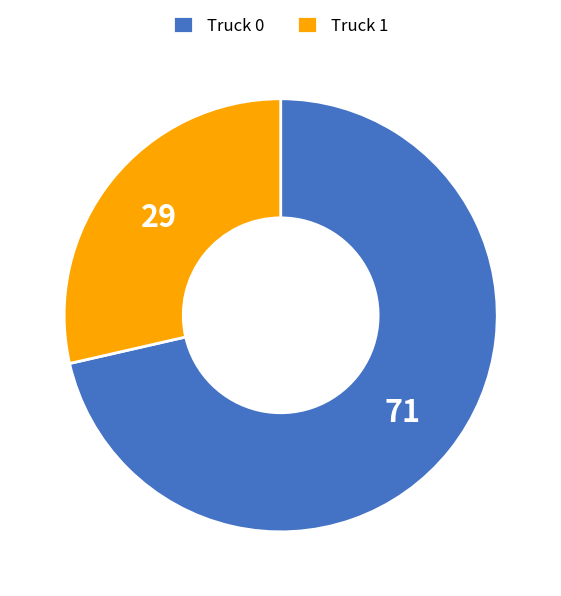

Which category accounts for the majority?

Truck 0